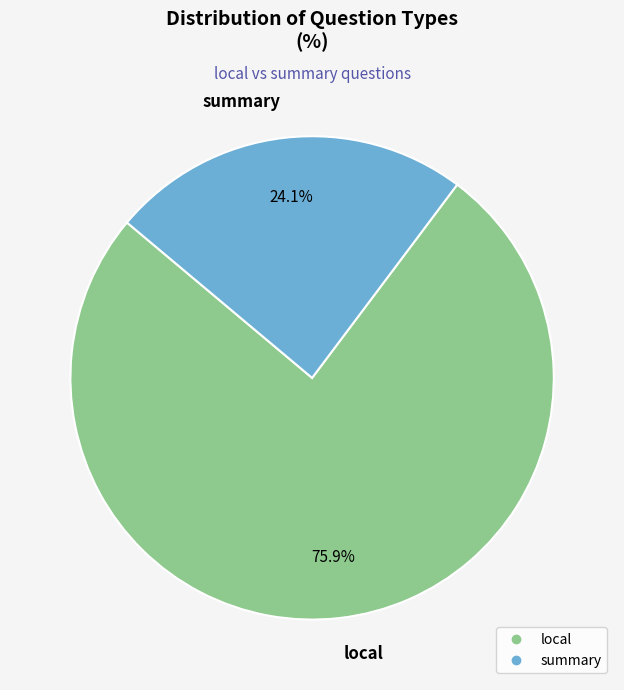

Which category has the biggest portion of the pie?

local